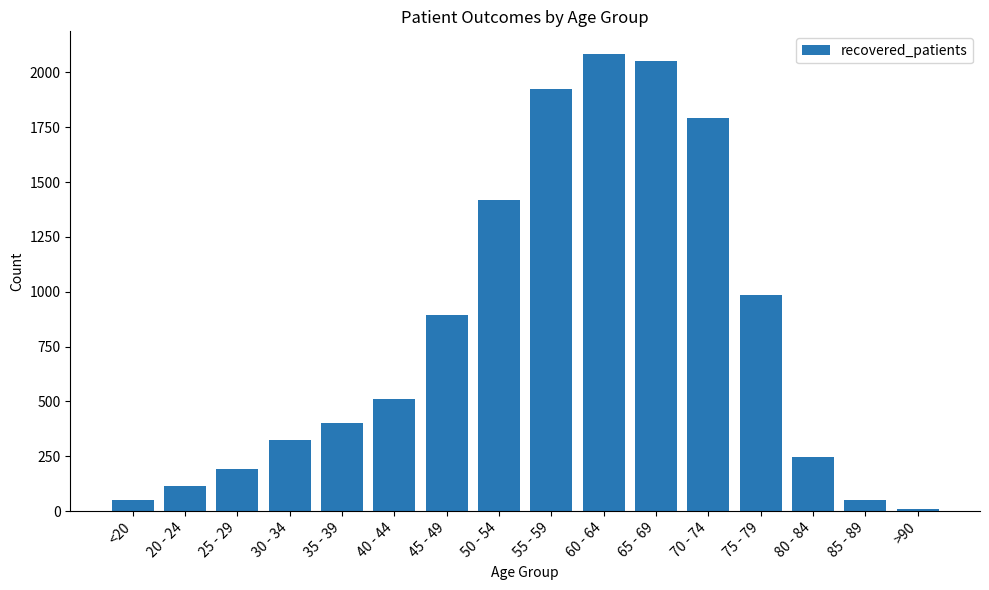

What value does the data have at 30 - 34, to the nearest 10?

320